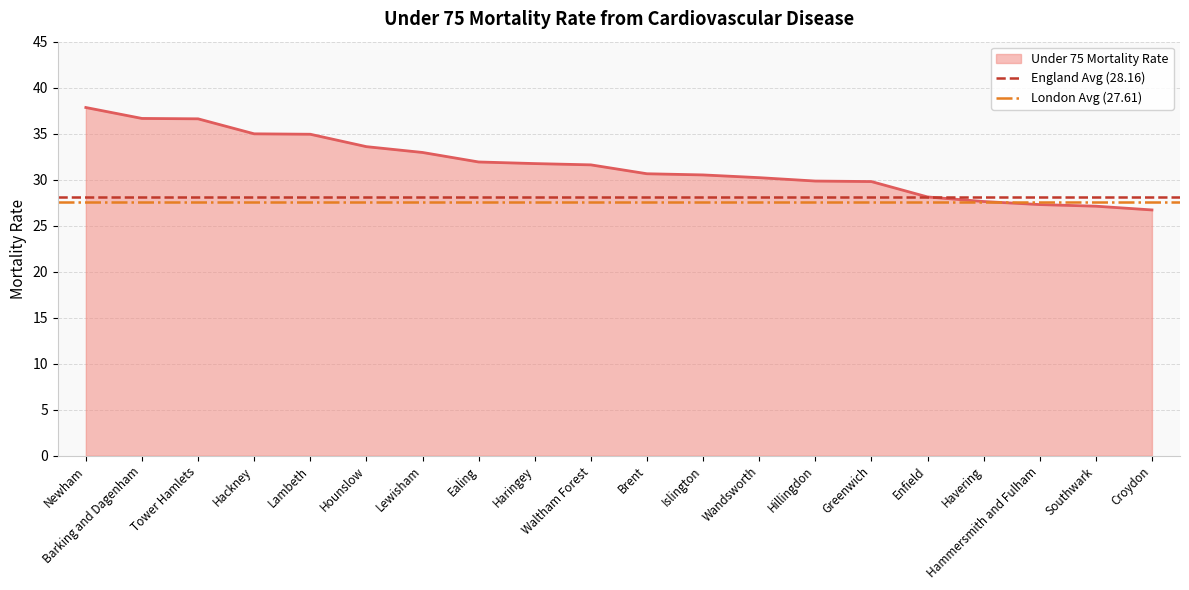

What is the sum of all London Avg (27.61) values?

55.2